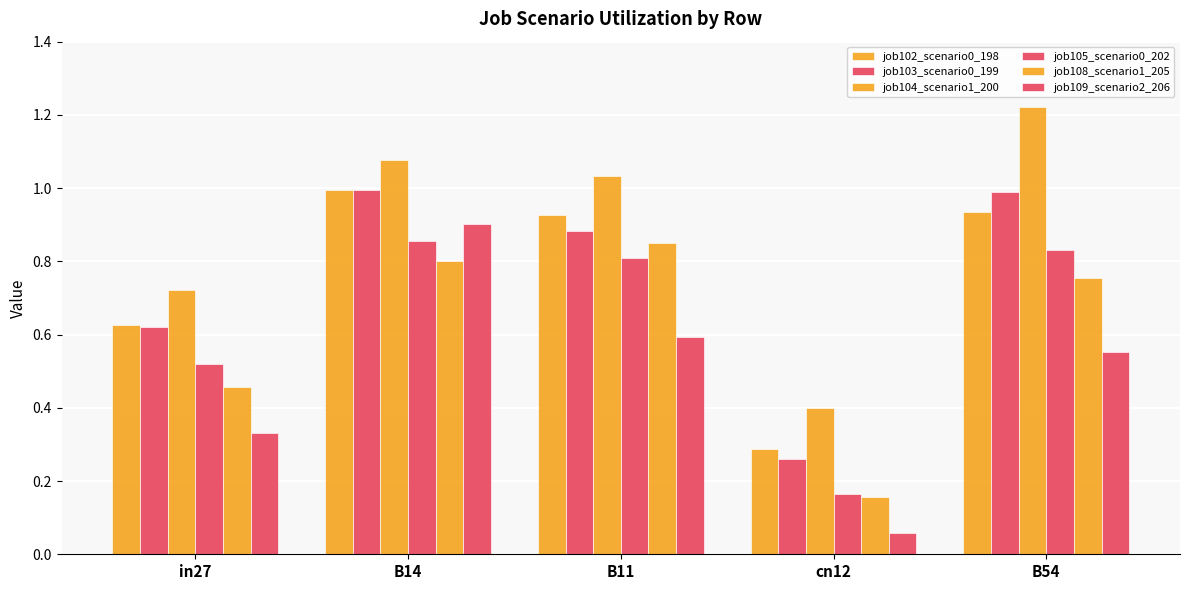

The value of job103_scenario0_199 at B14 is 1.0. True or false?

True